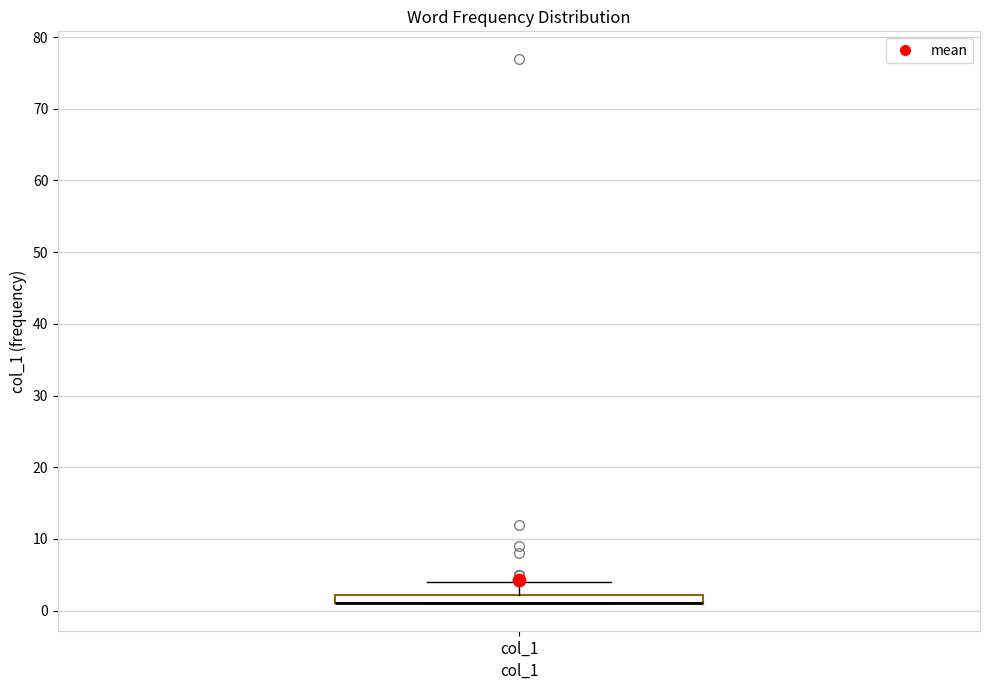

Where does the upper whisker of the box for col_1 end on the y-axis? The values are not printed on the chart, so give them approximately, as read against the axis.

4